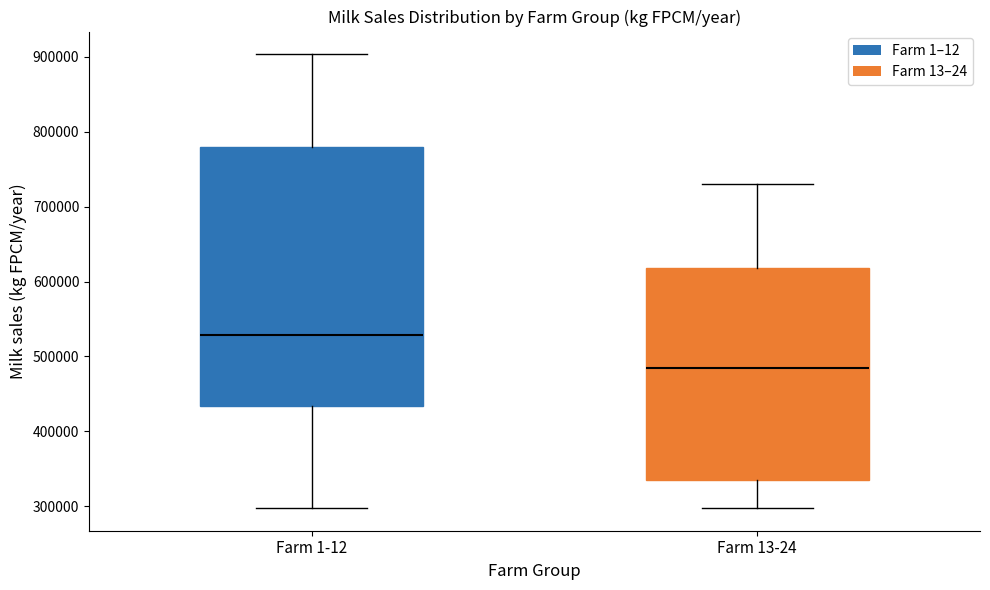

Where is the upper edge of the box for Farm 13-24 on the y-axis? The values are not printed on the chart, so give them approximately, as read against the axis.

620000